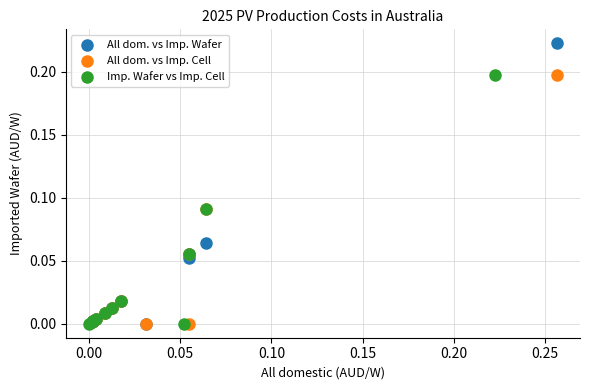

What are all the series names shown in the legend?

All dom. vs Imp. Wafer, All dom. vs Imp. Cell, Imp. Wafer vs Imp. Cell